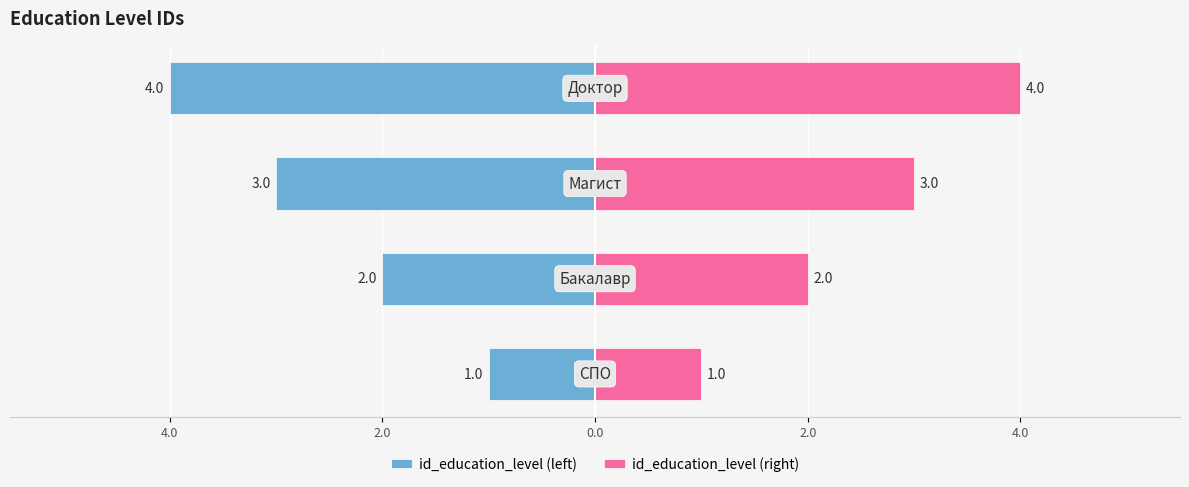

Which series has the widest spread of values?

id_education_level (left)